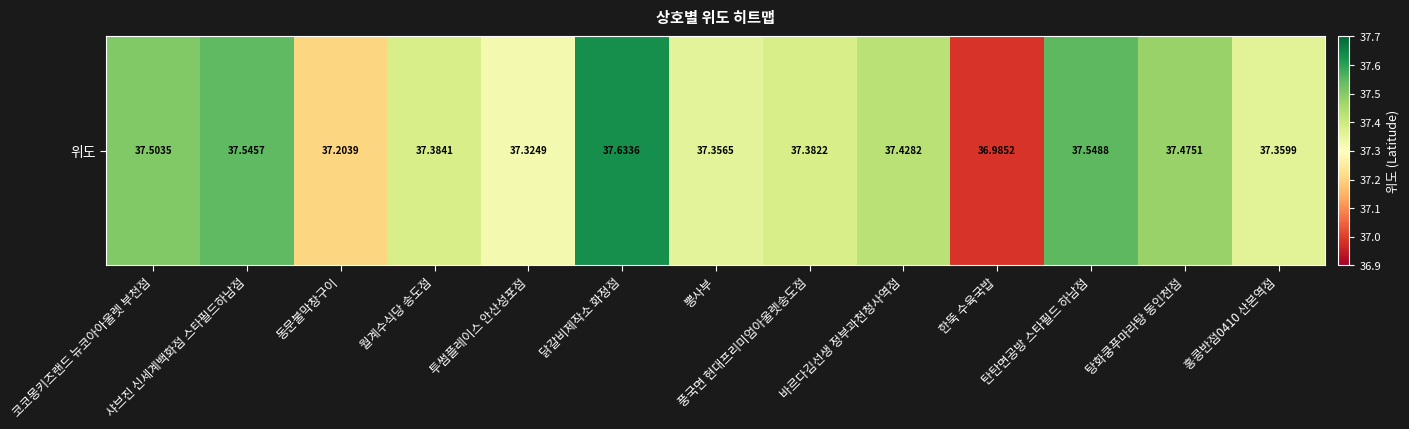

What is the change in value from 풍국면 현대프리미엄아울렛송도점 to 탕화쿵푸마라탕 동인천점?

+0.1